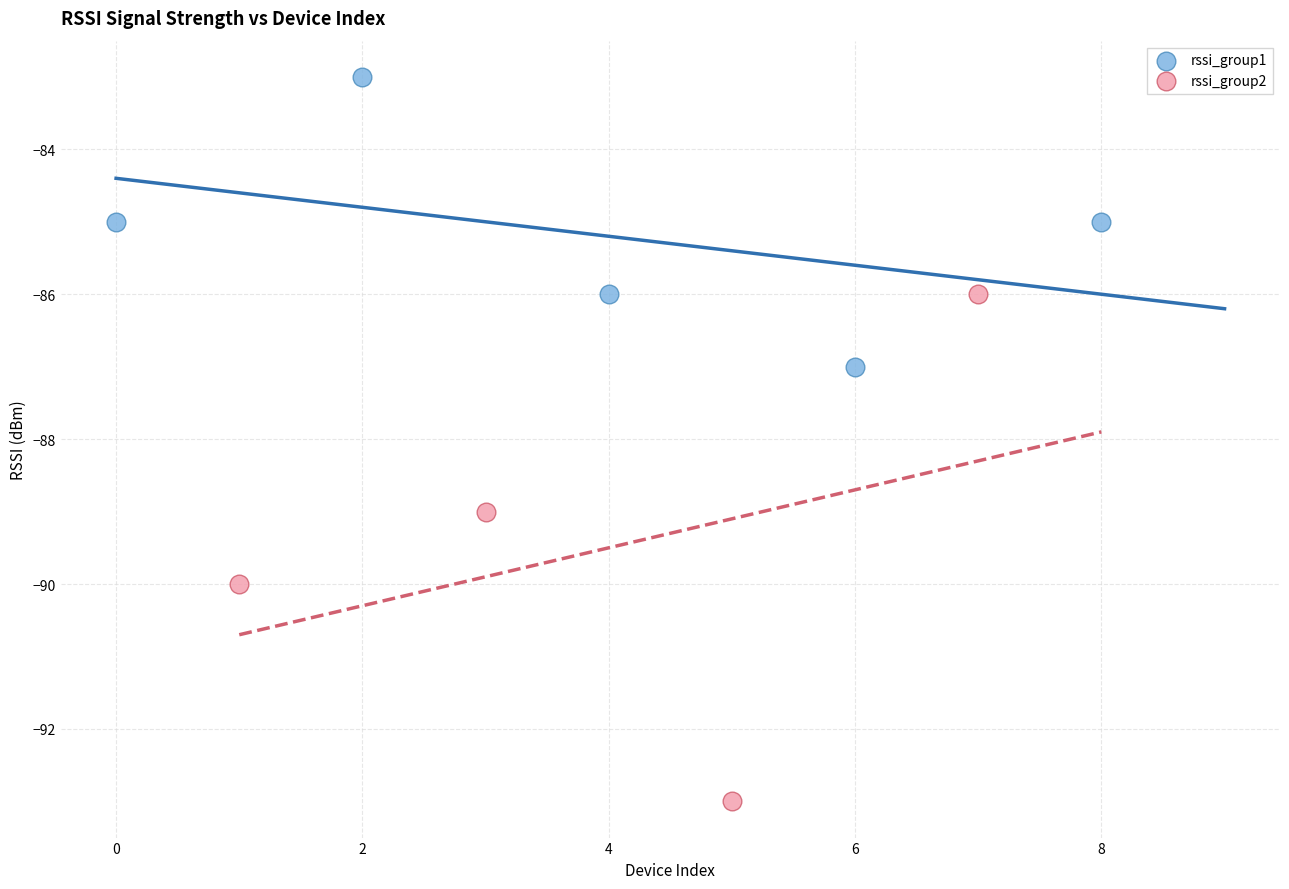

What are all the series names shown in the legend?

rssi_group1, rssi_group2